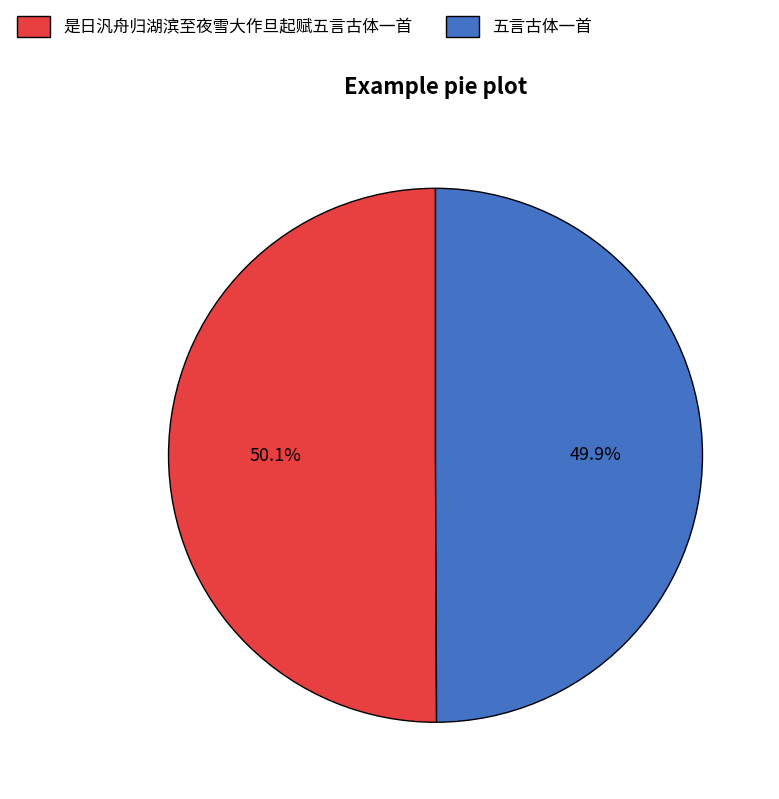

Combined, do 是日汎舟归湖滨至夜雪大作旦起赋五言古体一首 and 五言古体一首 account for over 50%?

Yes